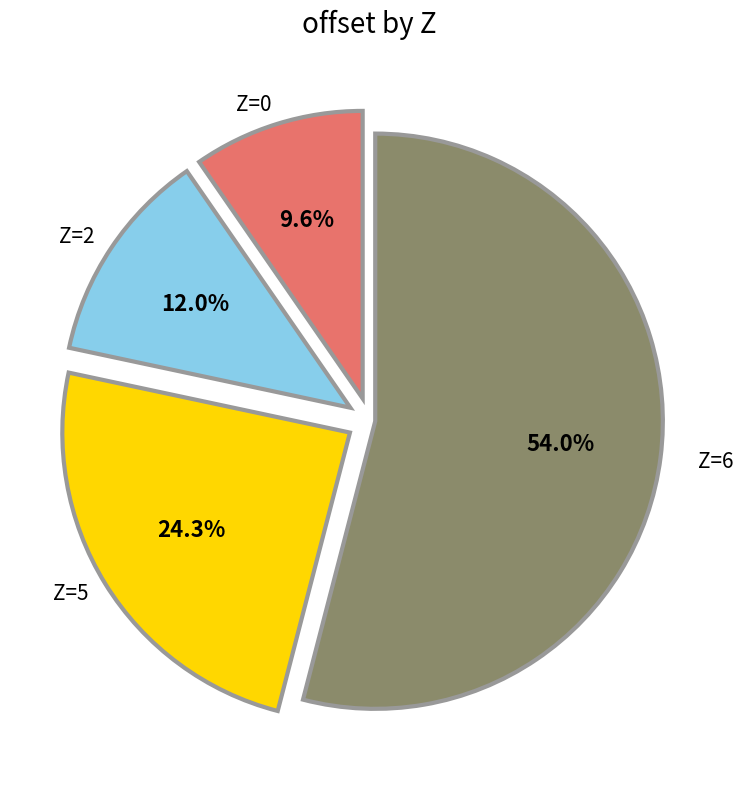

Does any single category account for the majority?

Yes